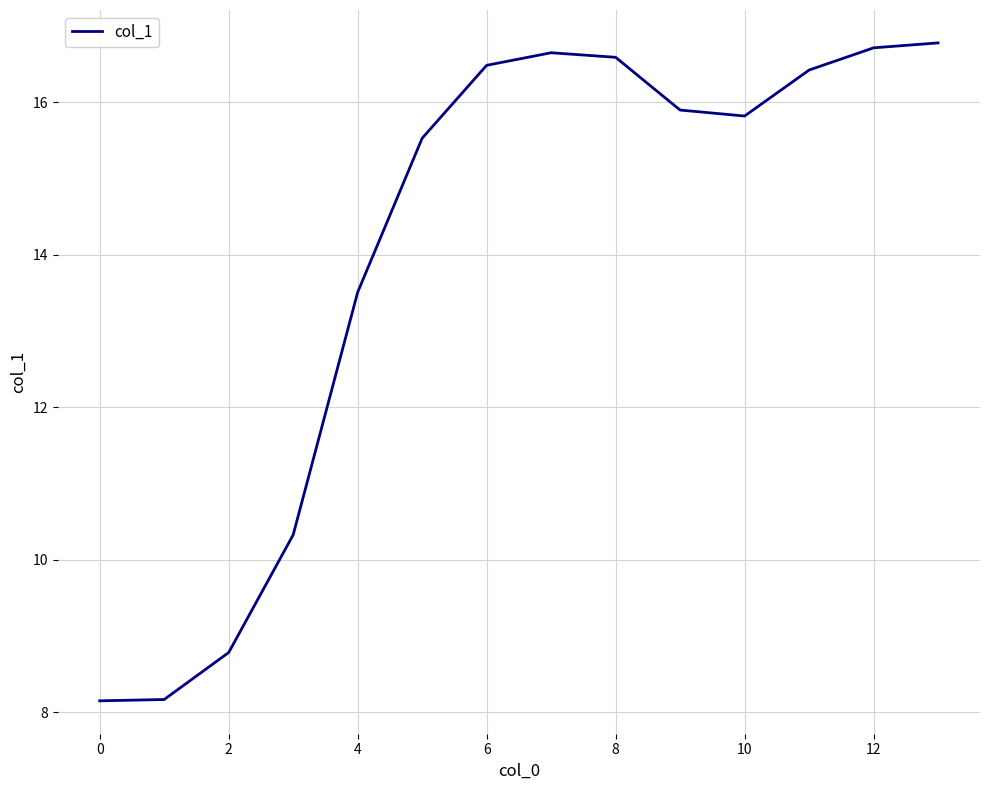

What is the smallest value displayed?

8.2